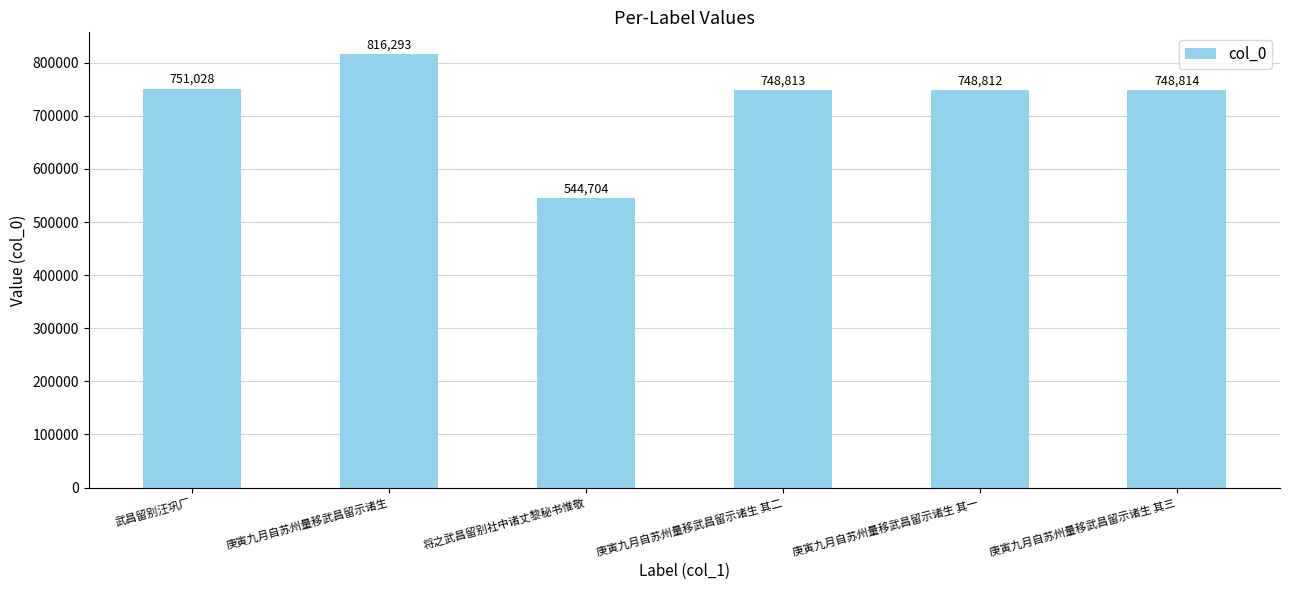

Are the bars grouped side by side (vs. stacked)?

No